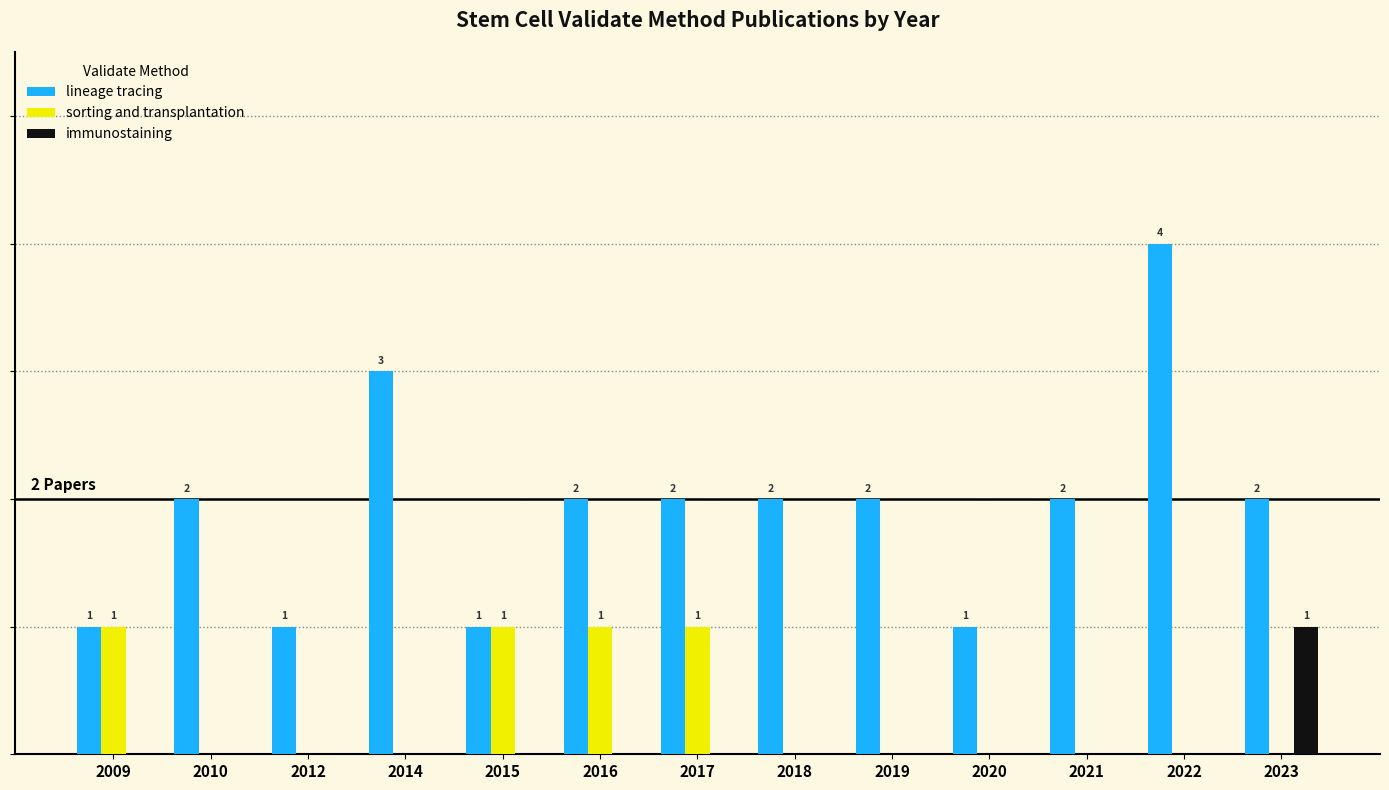

True or false: immunostaining has a value of 0 at 2015.

True